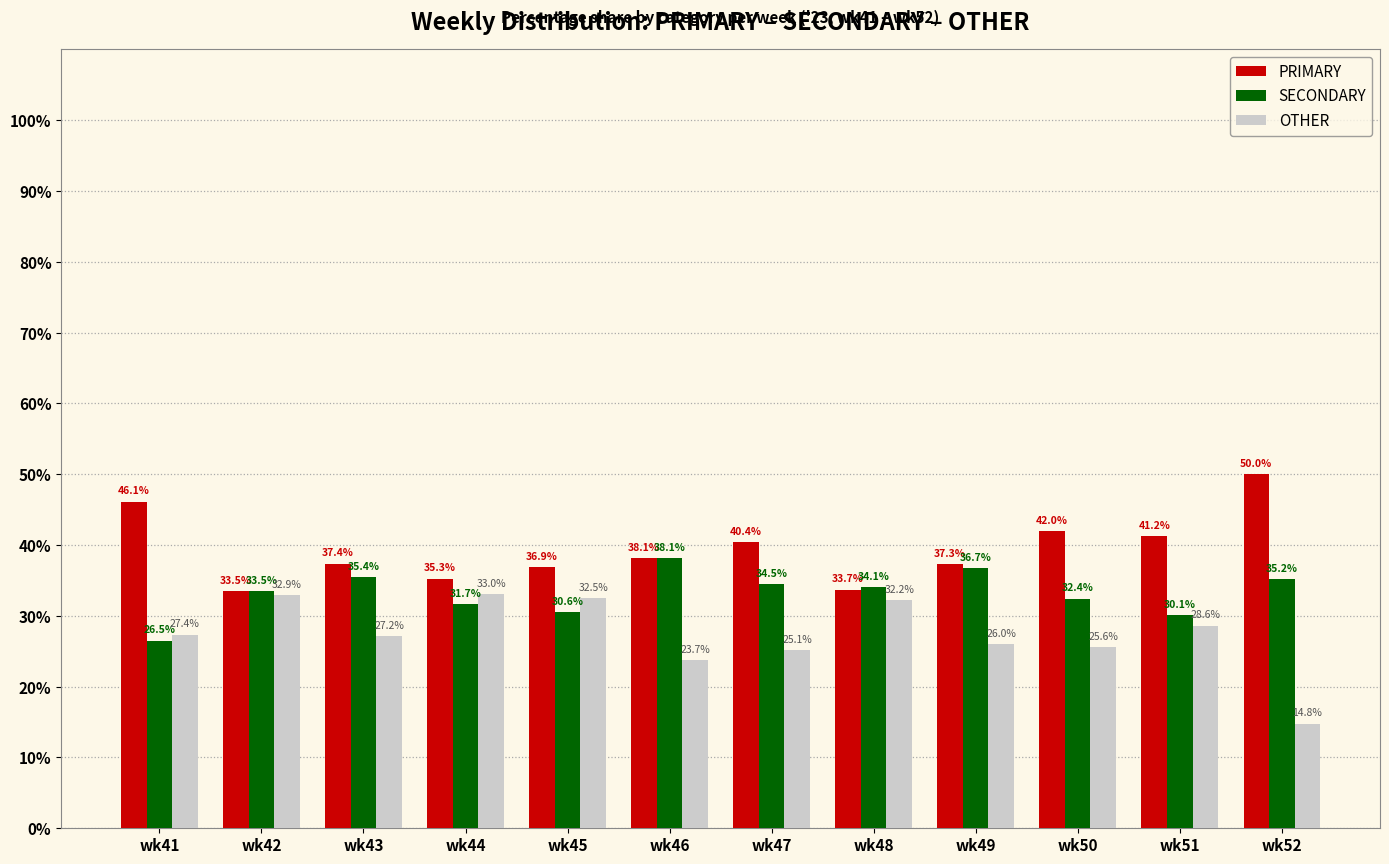

How many bars are there in each group?

3